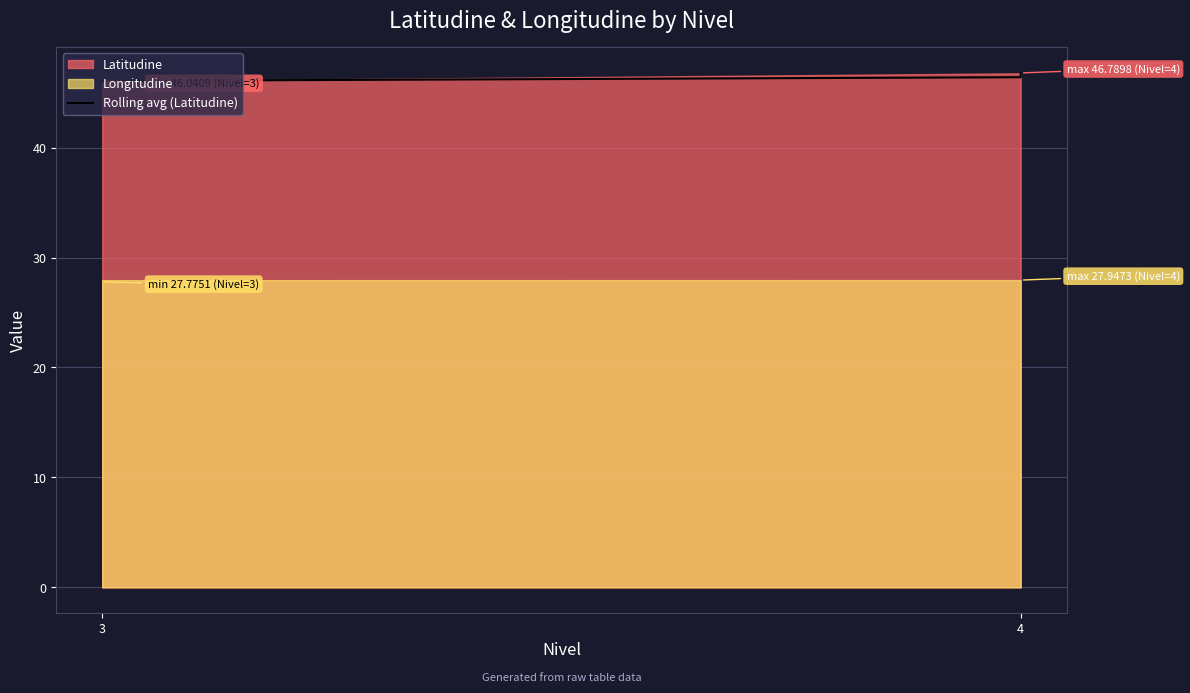

Which label corresponds to the smallest value in the chart?

3